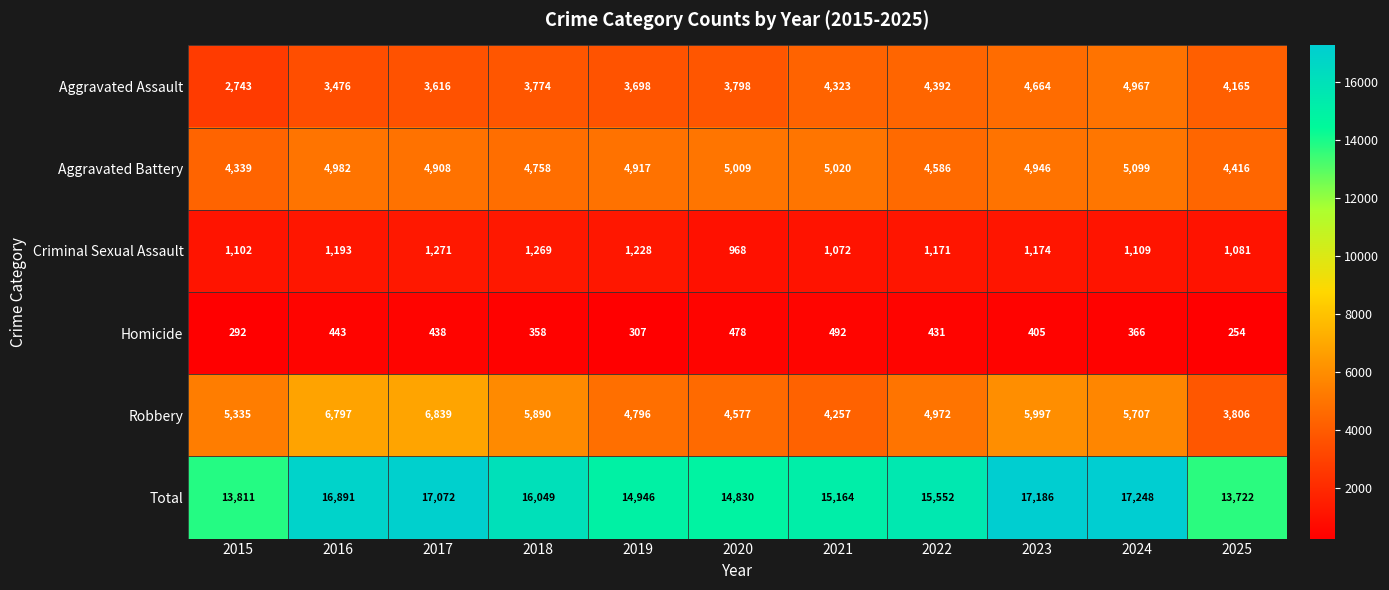

What is the lowest value of the Aggravated Assault series?

2743